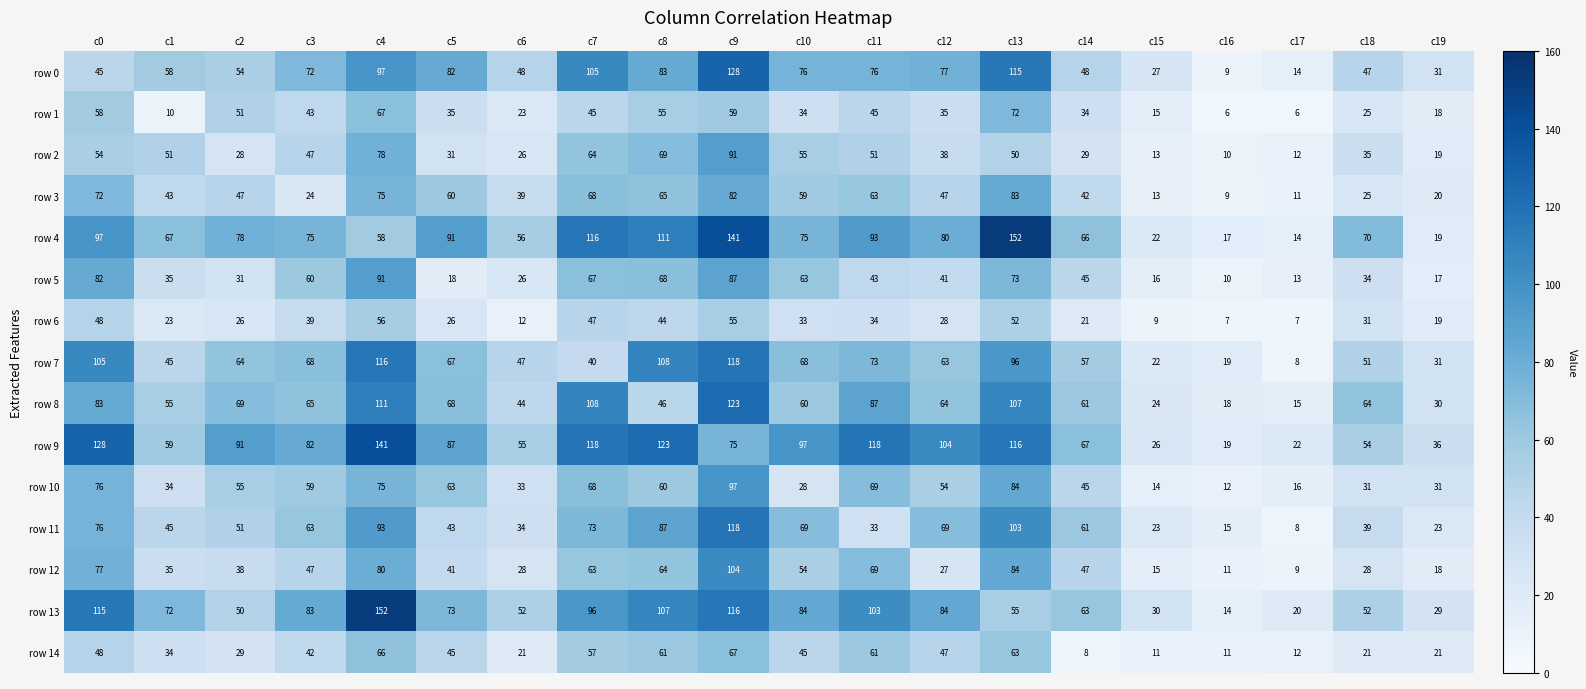

Is it true that row 4 equals 37 at c15?

False